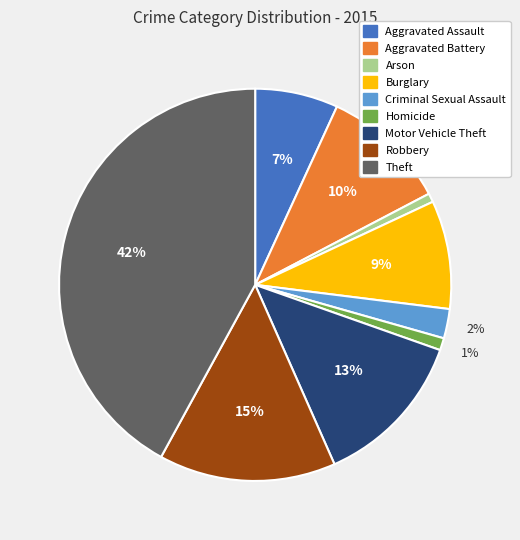

Which category has the biggest portion of the pie?

Theft